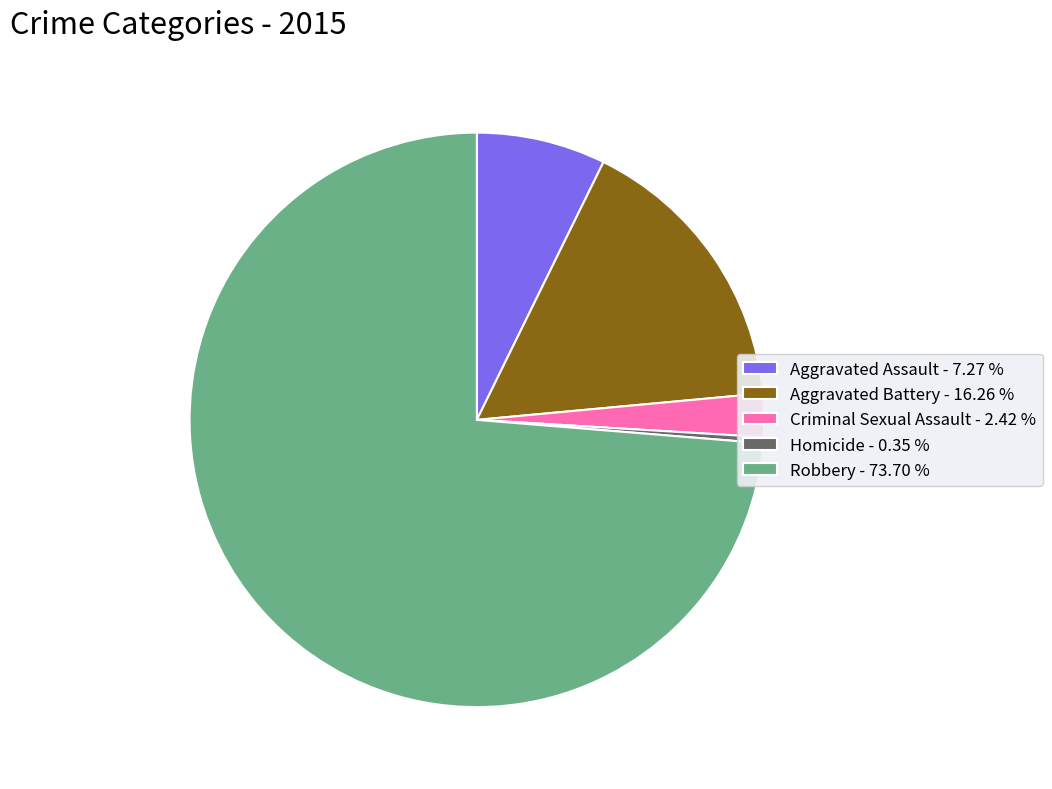

Do Robbery - 73.70 % and Aggravated Battery - 16.26 % together represent more than half of the pie?

Yes